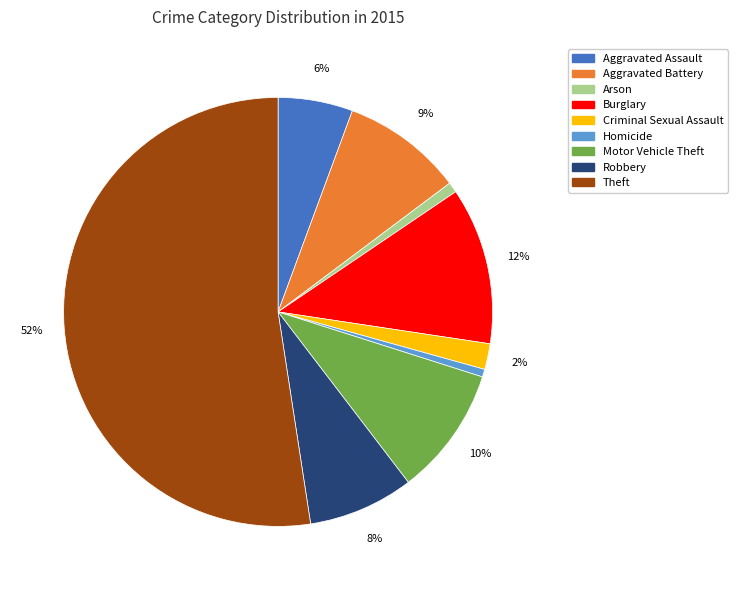

True or false: Motor Vehicle Theft accounts for 10% of the total.

True